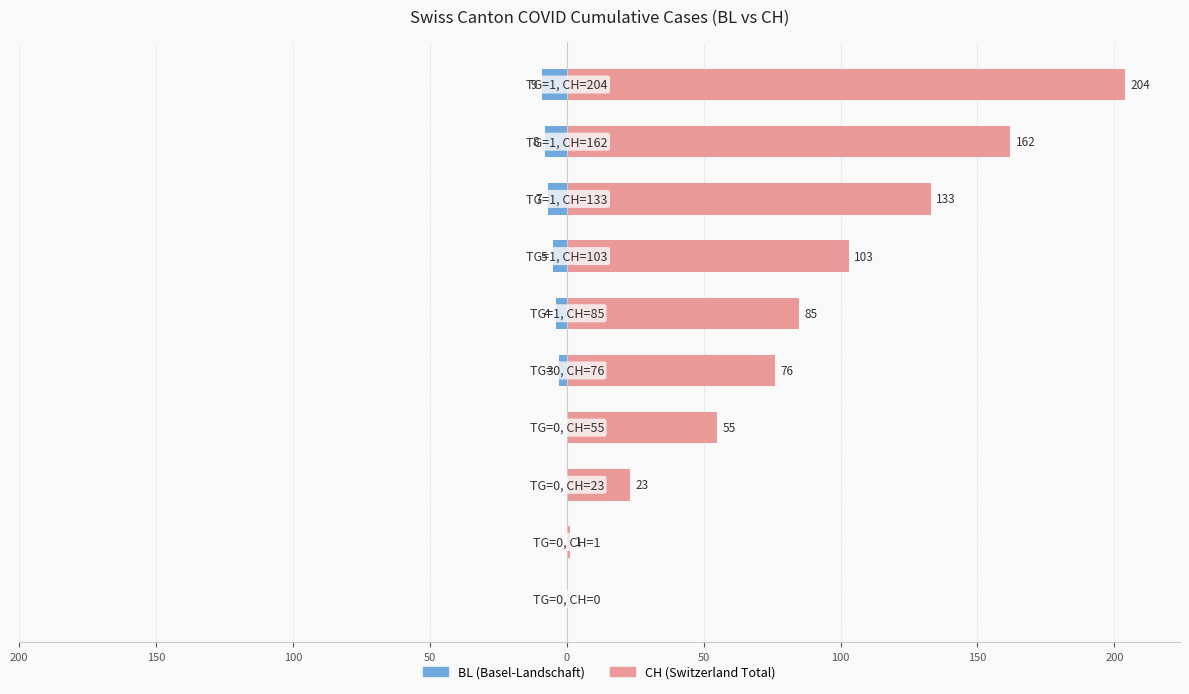

List the series in order of their peak value, lowest first.

BL, CH